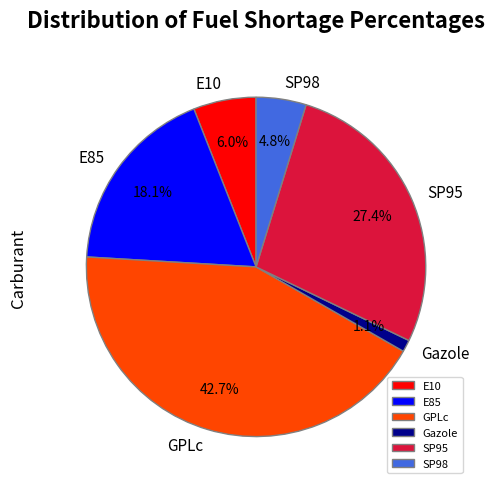

Count the number of slices in the pie.

6